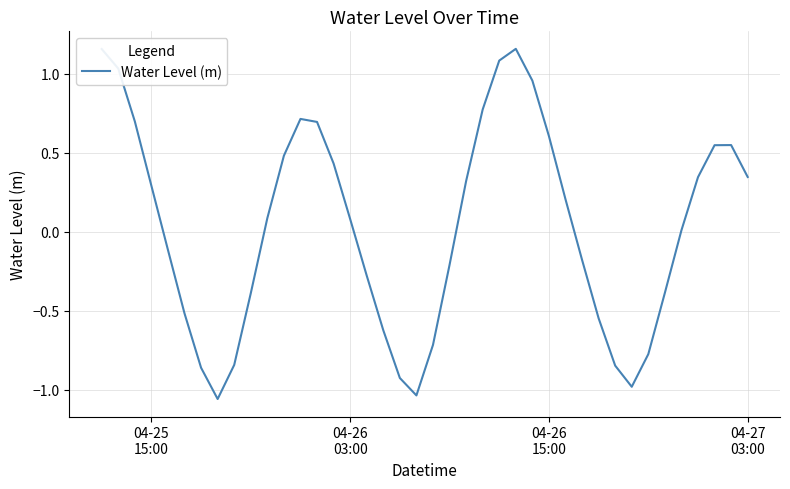

Does the chart display data point markers on the line(s)?

No